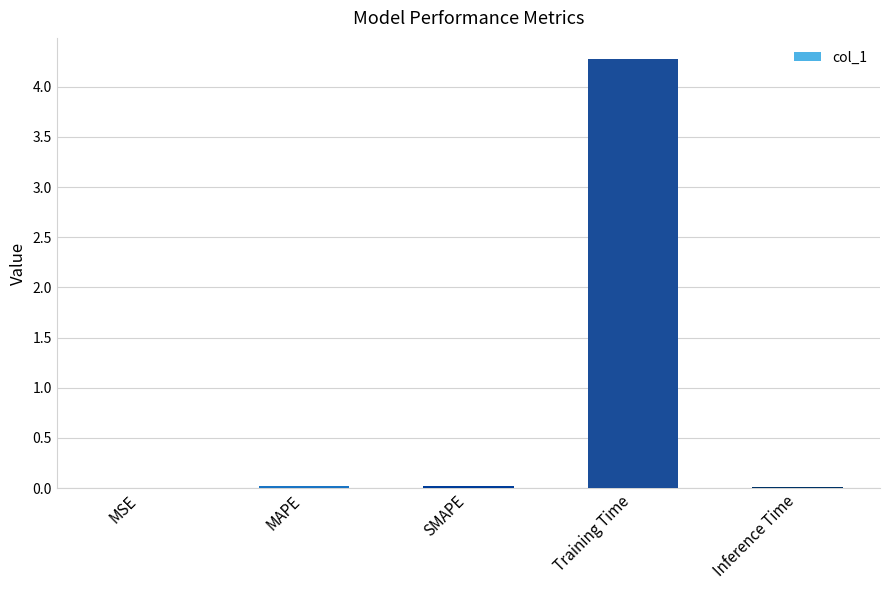

What is the greatest value displayed?

4.3